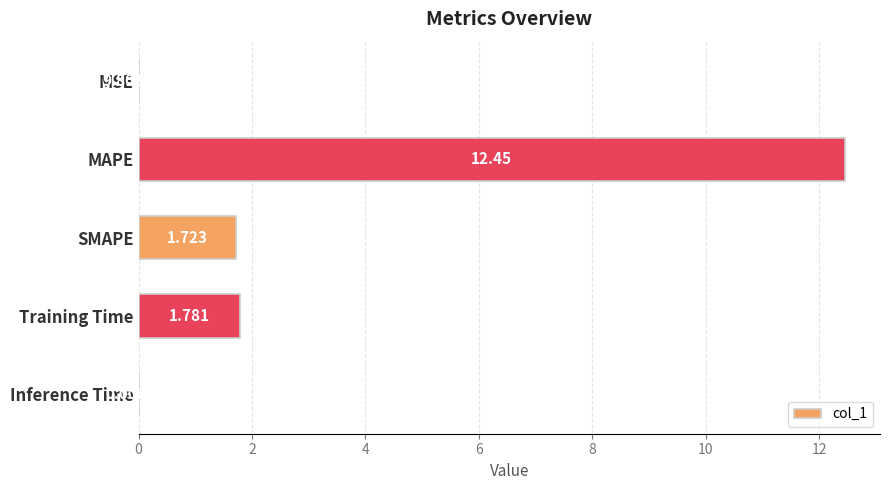

At which category does the chart reach its peak across all series?

MAPE